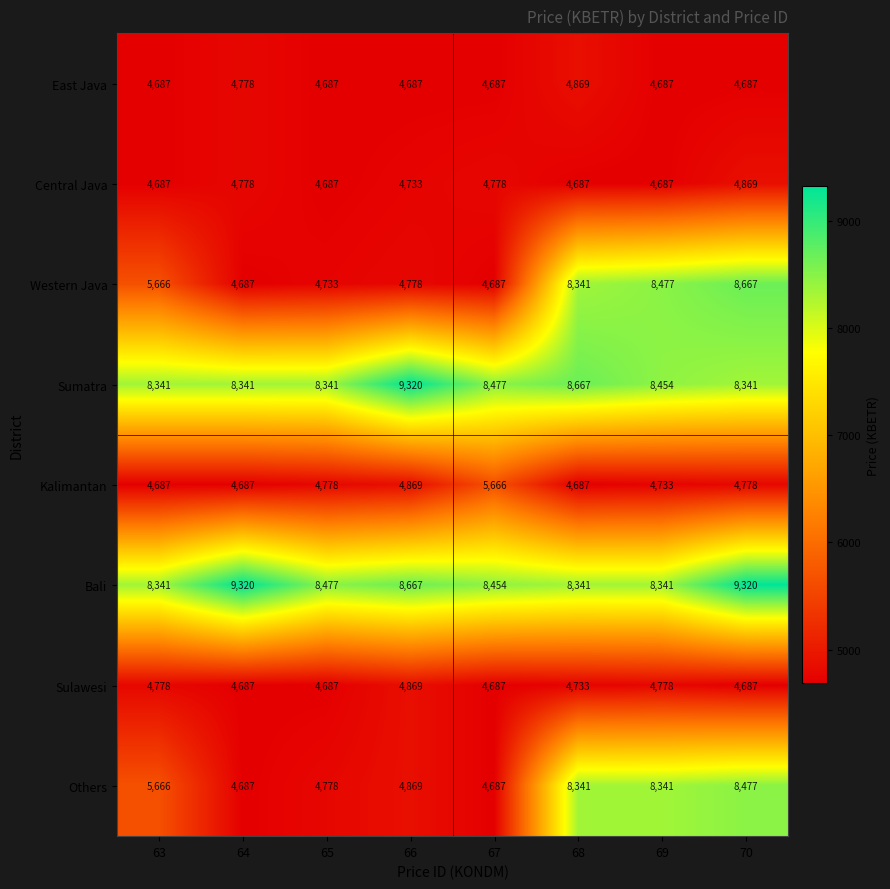

Is it true that Central Java equals 4733 at 66?

True